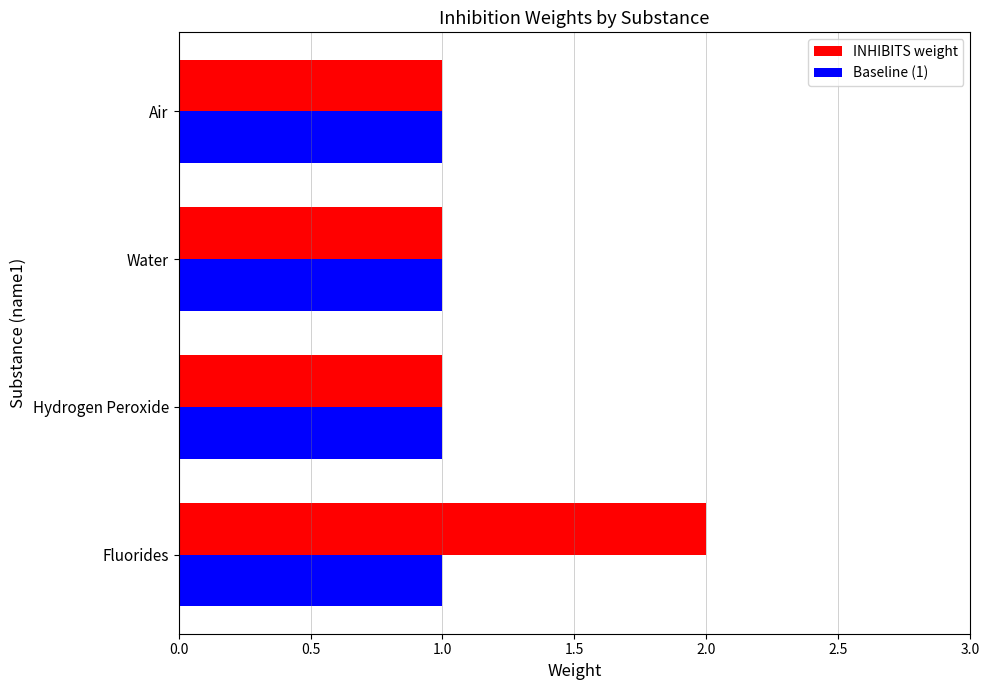

List the series in order of their overall mean, highest first.

INHIBITS weight, Baseline (1)